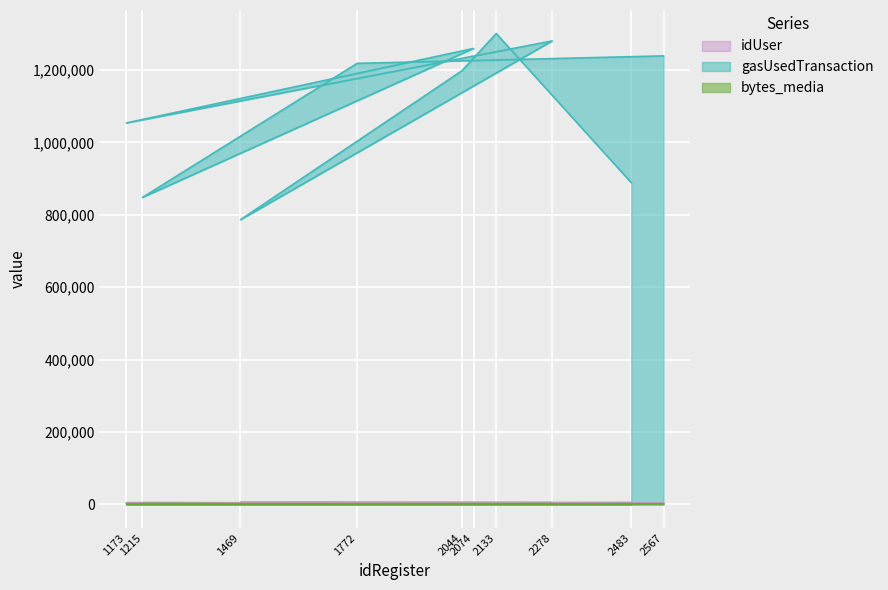

Between 2483 and 2133, which is larger?

2483